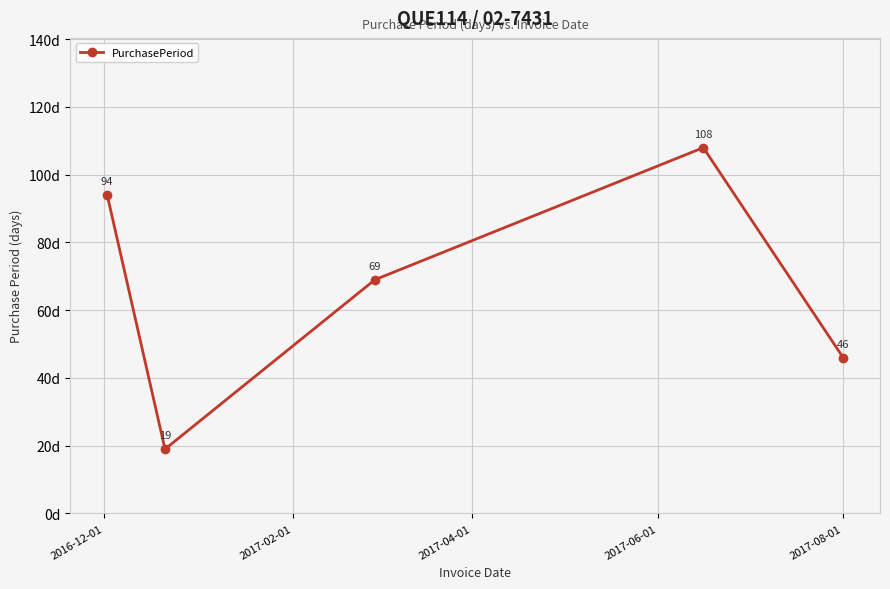

What is the difference between the second highest and second lowest values?

48